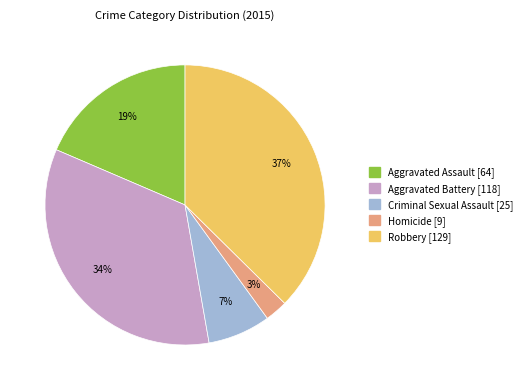

Is it true that Aggravated Assault is 11% of the pie?

False